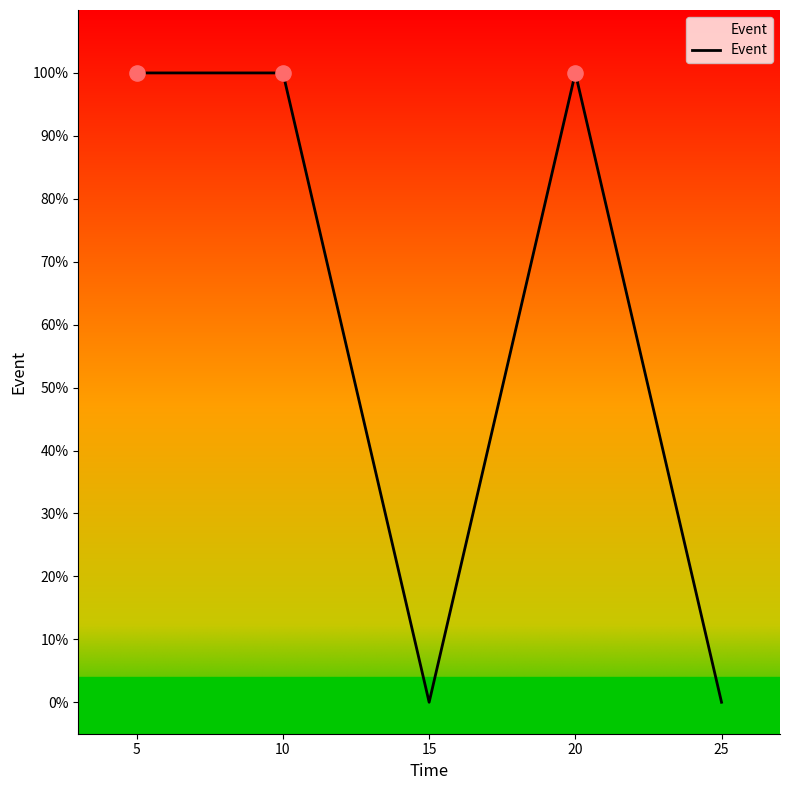

Does the chart have visible grid lines?

No